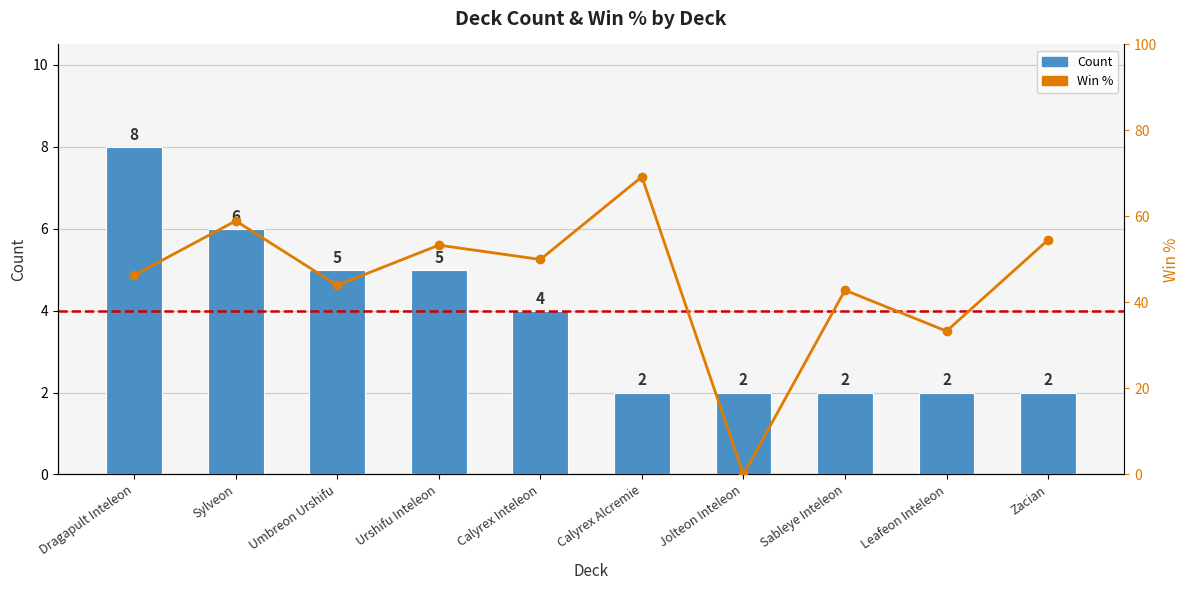

What is the total value across all series at Zacian?

56.5